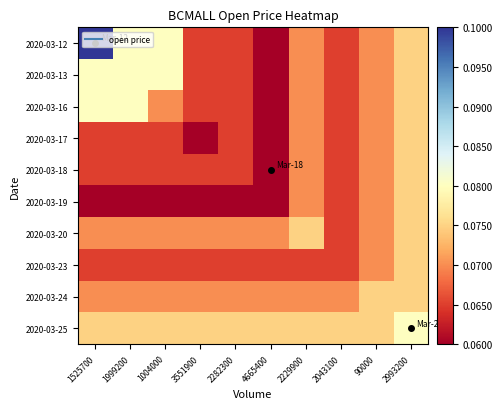

Which has a higher value, 90000 or 4665400?

90000